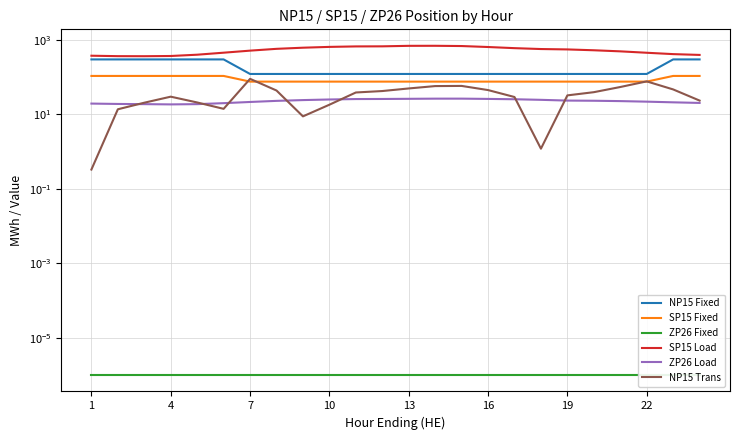

Is the value of NP15 Trans at 16 greater than the value of SP15 Fixed at 11?

No